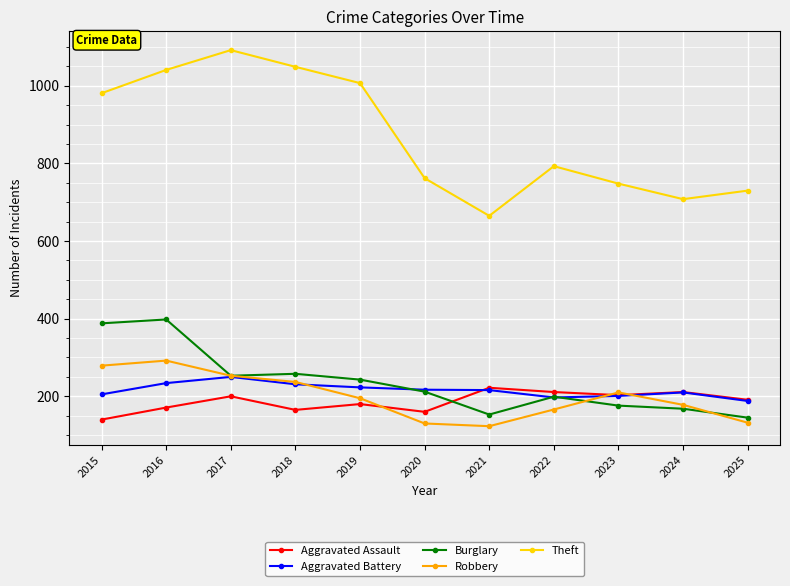

The value of Robbery at 2020 is 49. True or false?

False